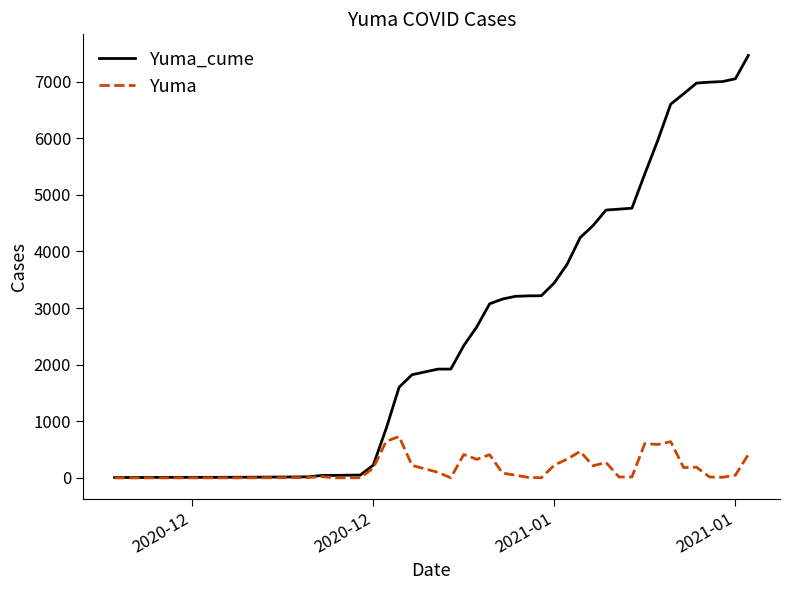

What is the maximum value for Yuma_cume?

7463